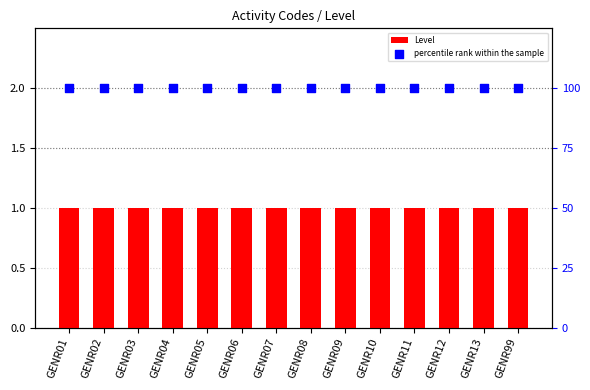

What are all the series names shown in the legend?

Level, percentile rank within the sample